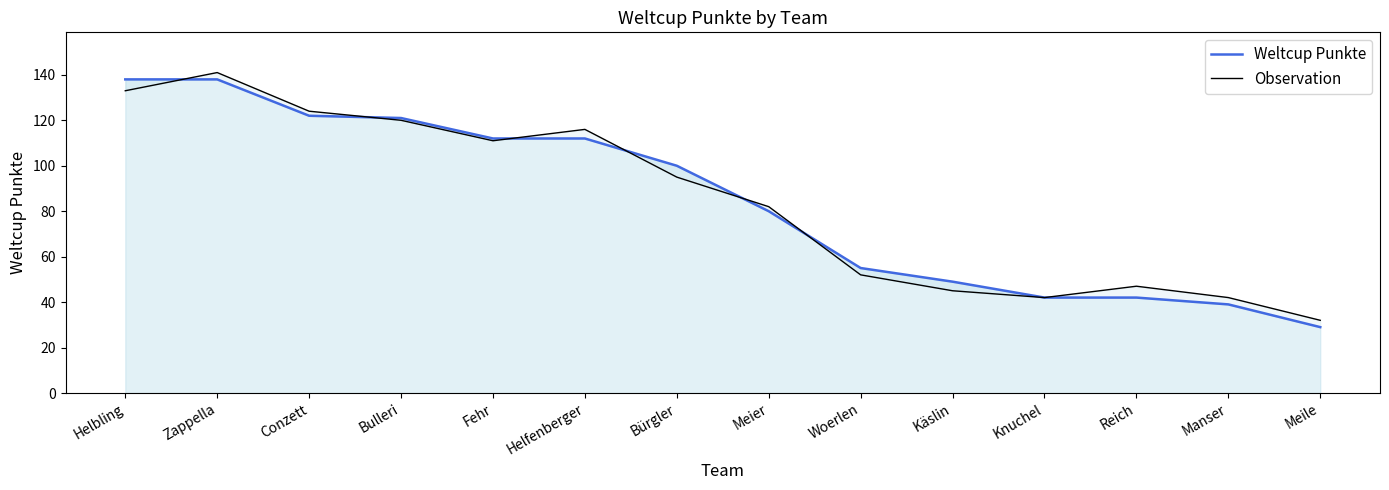

Which category has the lowest value in the Observation series?

Meile